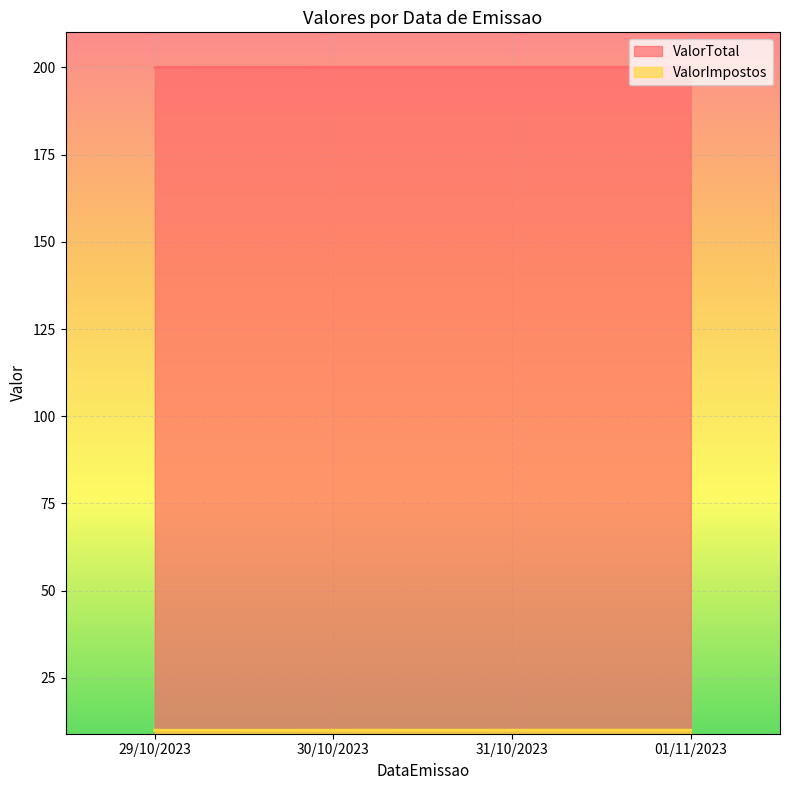

True or false: ValorImpostos and ValorTotal intersect in this chart.

False